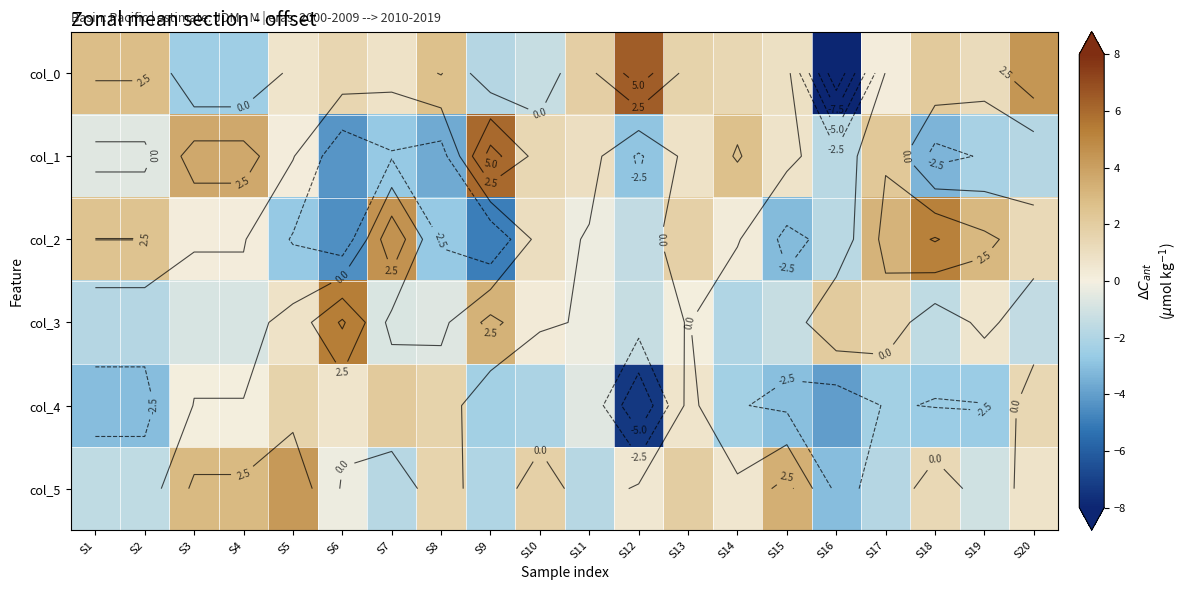

List the series in order of their peak value, highest first.

col_0, col_1, col_3, col_2, col_5, col_4